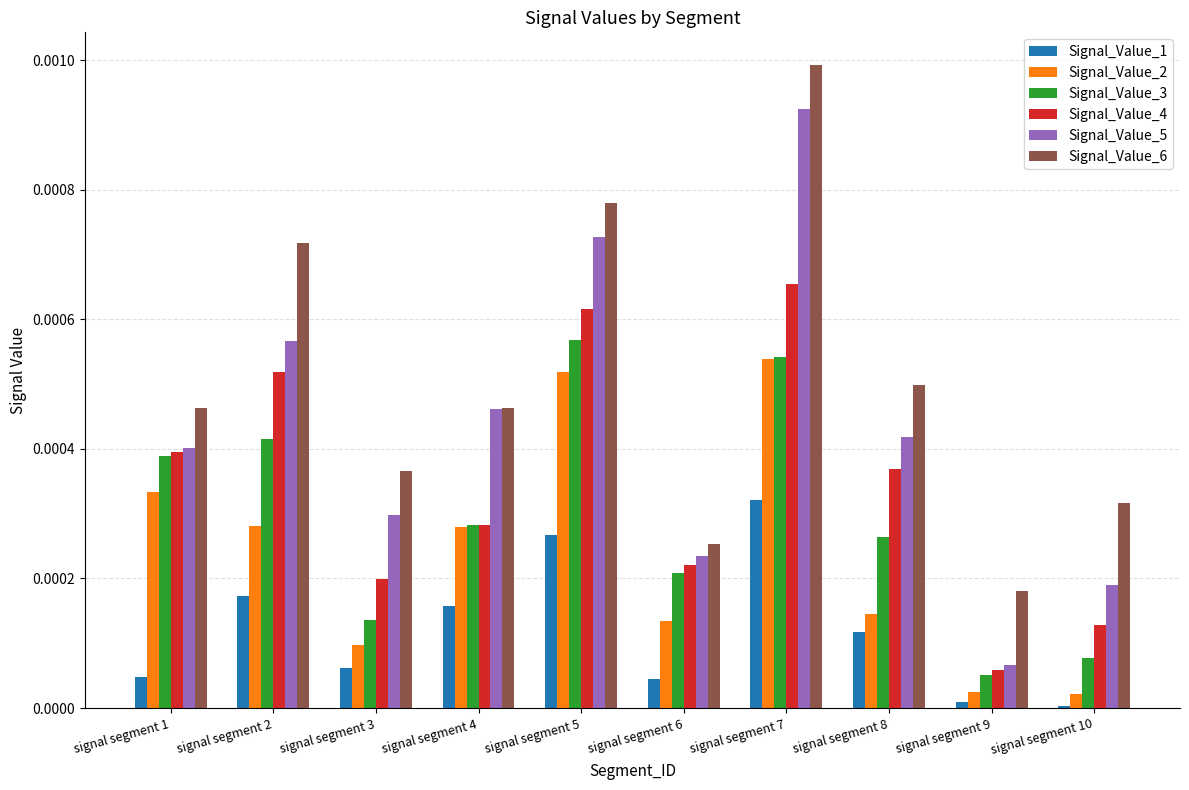

The value of Signal_Value_3 at signal segment 1 is 0.0. True or false?

True